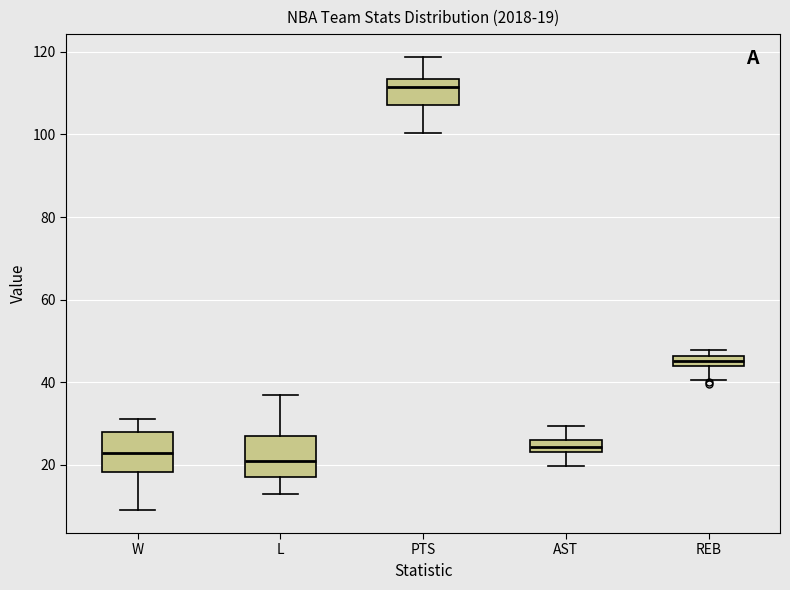

Which box has the lowest median line?

L